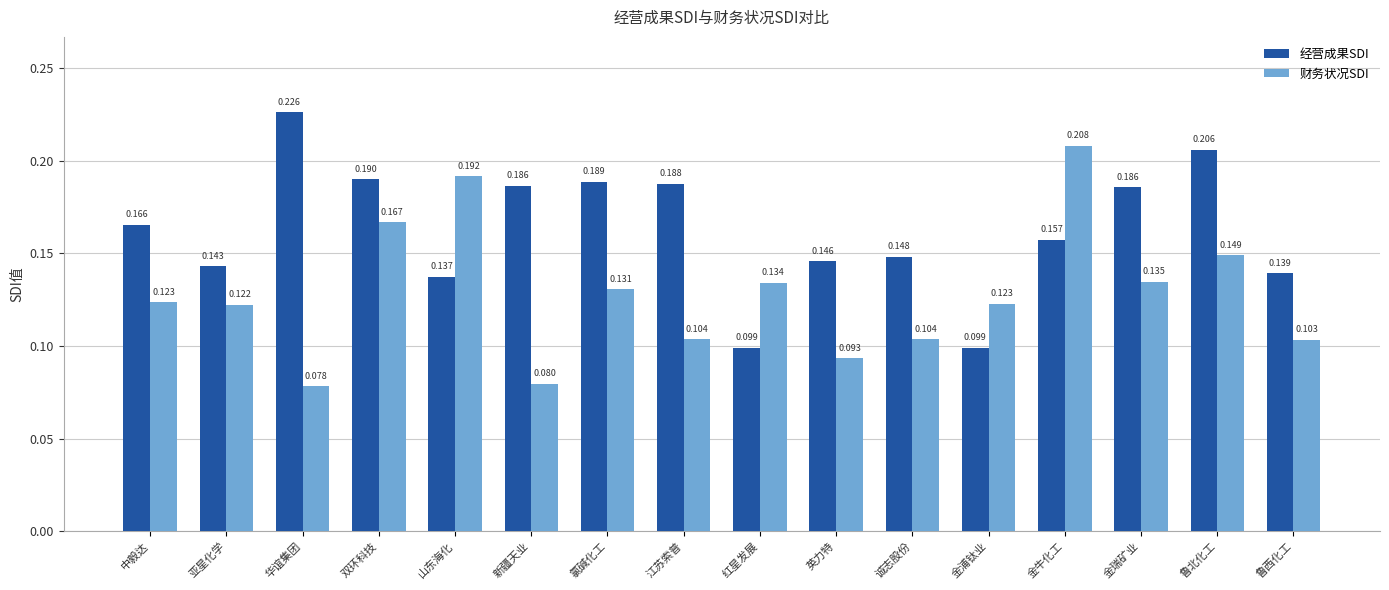

How many 财务状况SDI values are between 0 and 1?

16